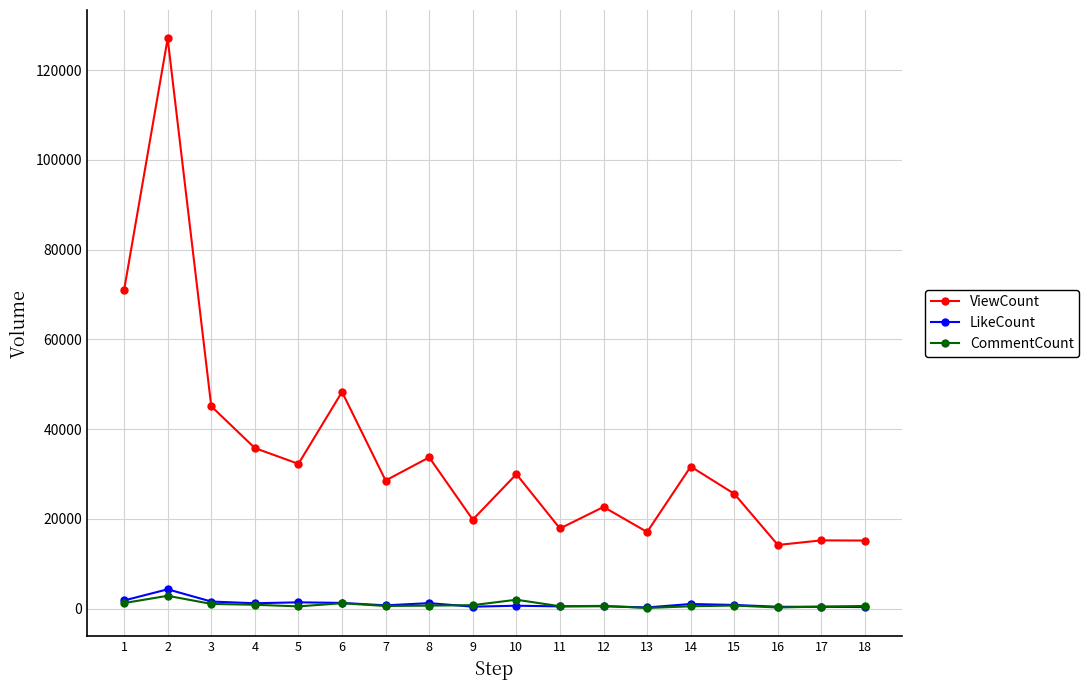

How many data points in CommentCount are less than 642?

9